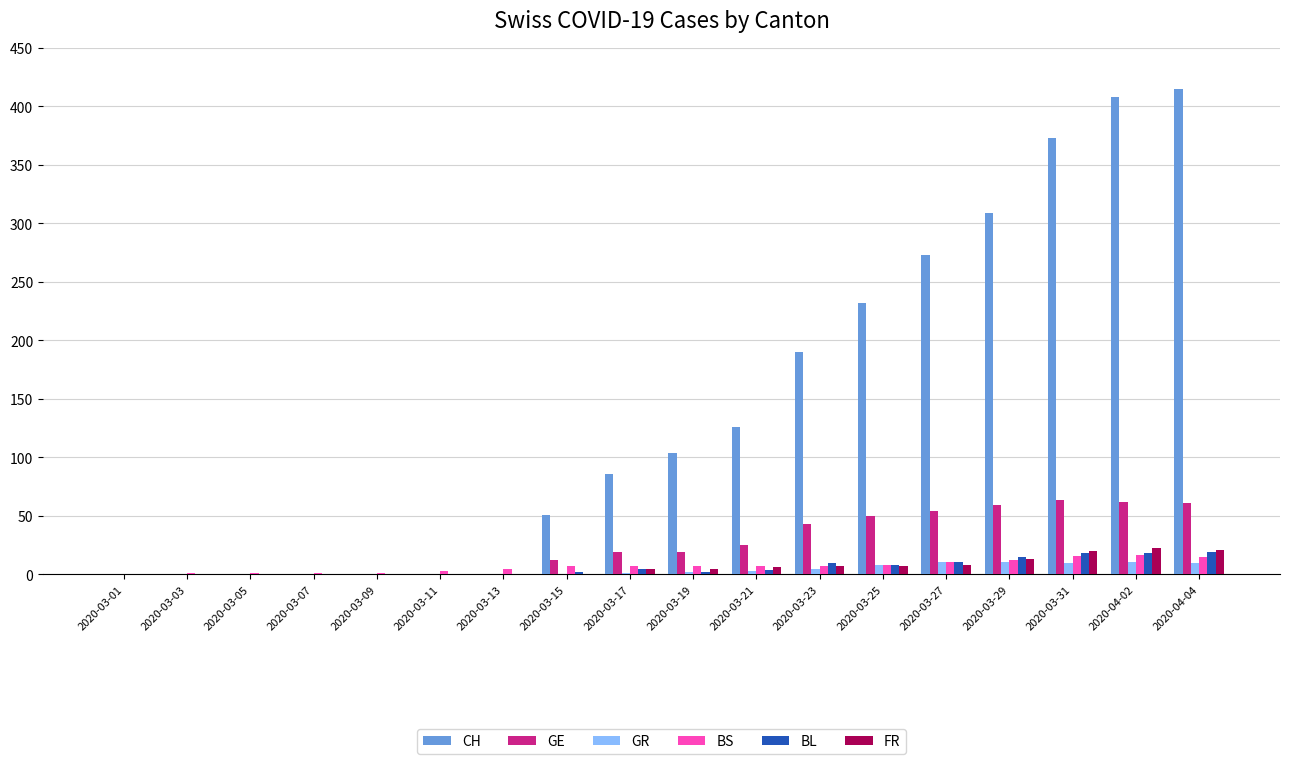

True or false: BL has a value of 0 at 2020-03-07.

True